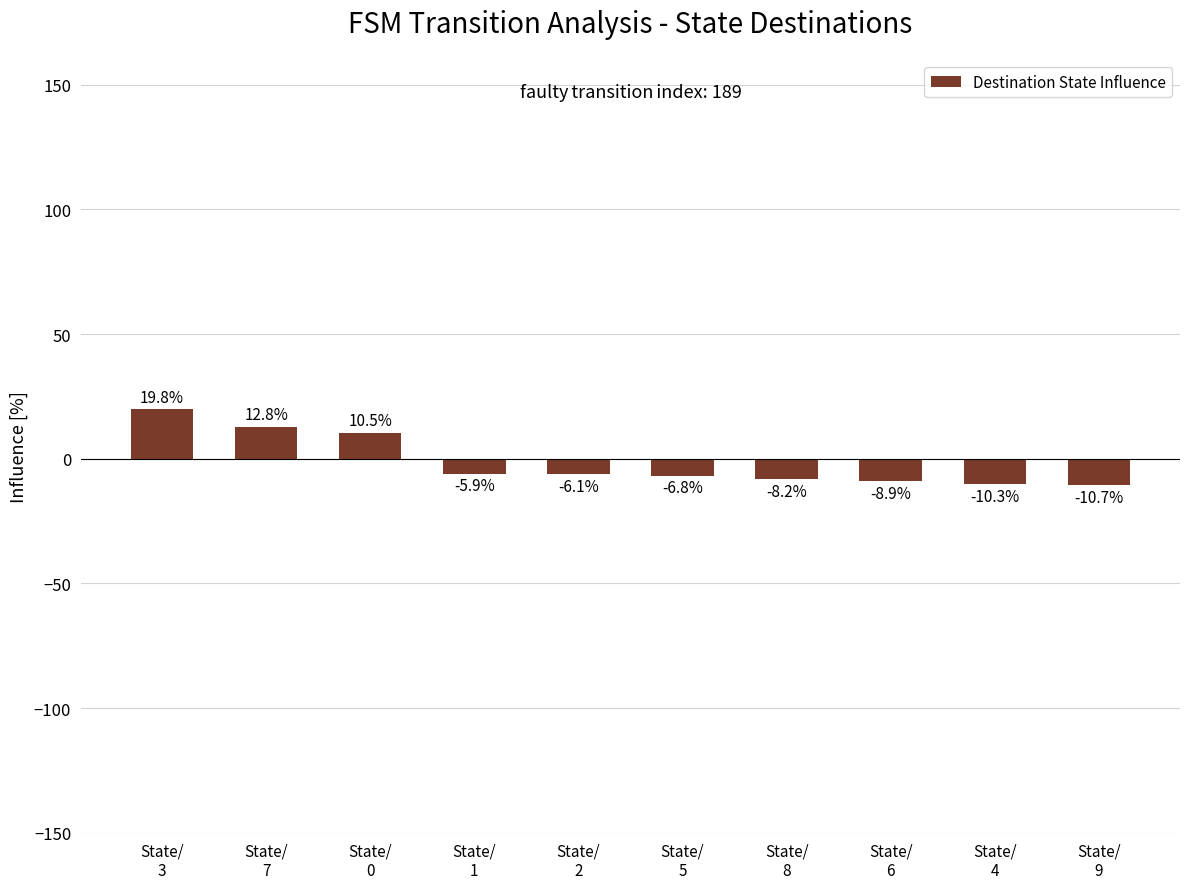

What is the label of the 9th bar from the right?

State/
7